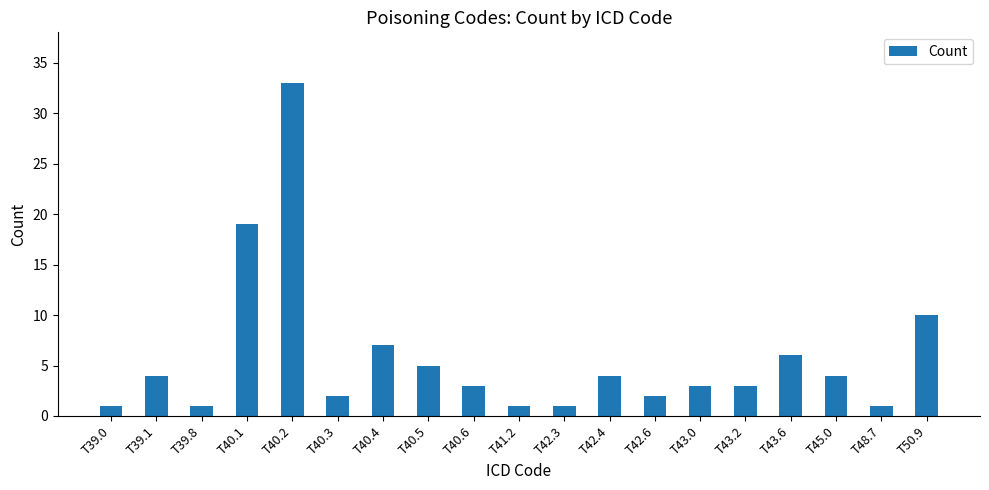

Where is the data nearest to the value 17?

T40.1